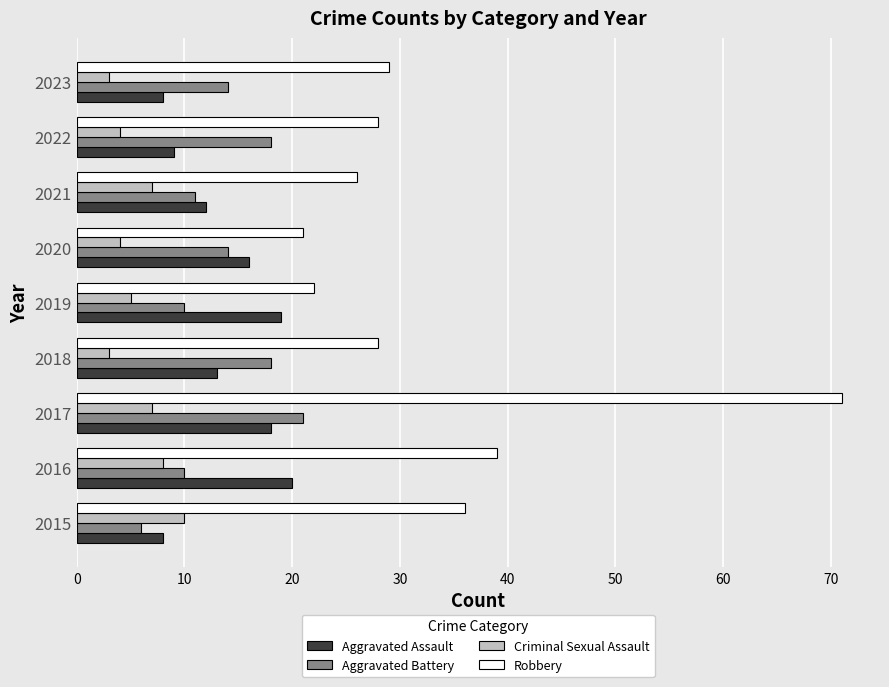

What is the total value across all series at 2019?

56